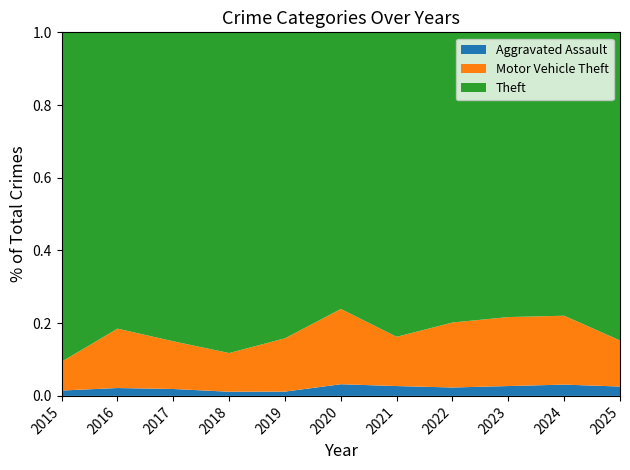

Reading left to right, what are all the values shown in this chart?

Aggravated Assault: 2015=8	2016=13	2017=10	2018=7	2019=7	2020=11	2021=12	2022=15	2023=19	2024=20	2025=12
Motor Vehicle Theft: 2015=43	2016=98	2017=69	2018=65	2019=87	2020=71	2021=60	2022=116	2023=133	2024=122	2025=59
Theft: 2015=491	2016=489	2017=447	2018=539	2019=499	2020=261	2021=371	2022=518	2023=549	2024=502	2025=395